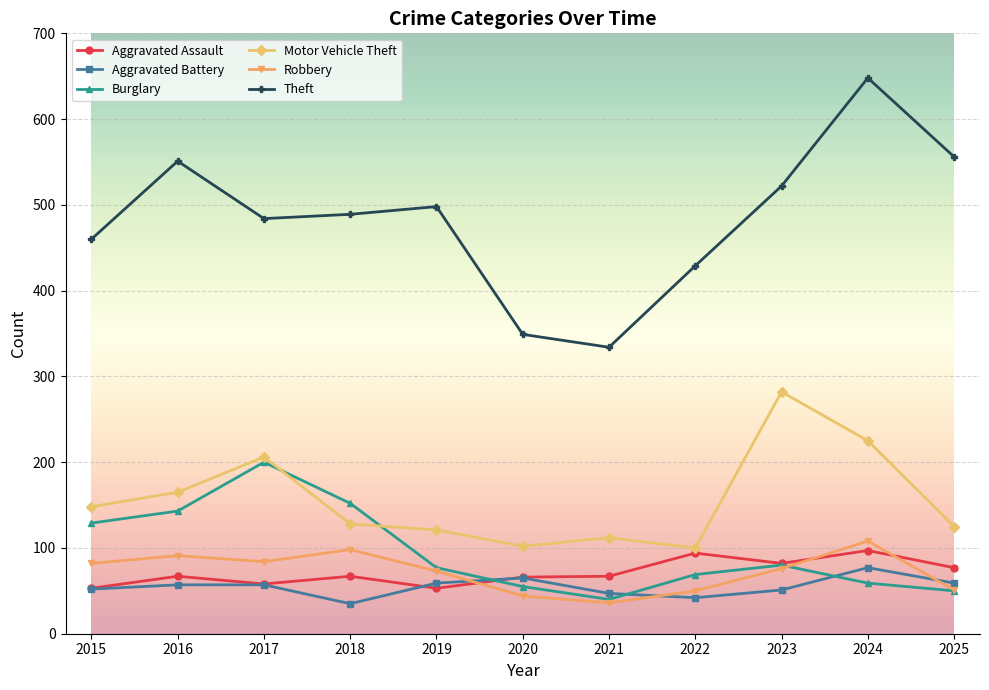

The value of Aggravated Battery at 2018 is 8. True or false?

False